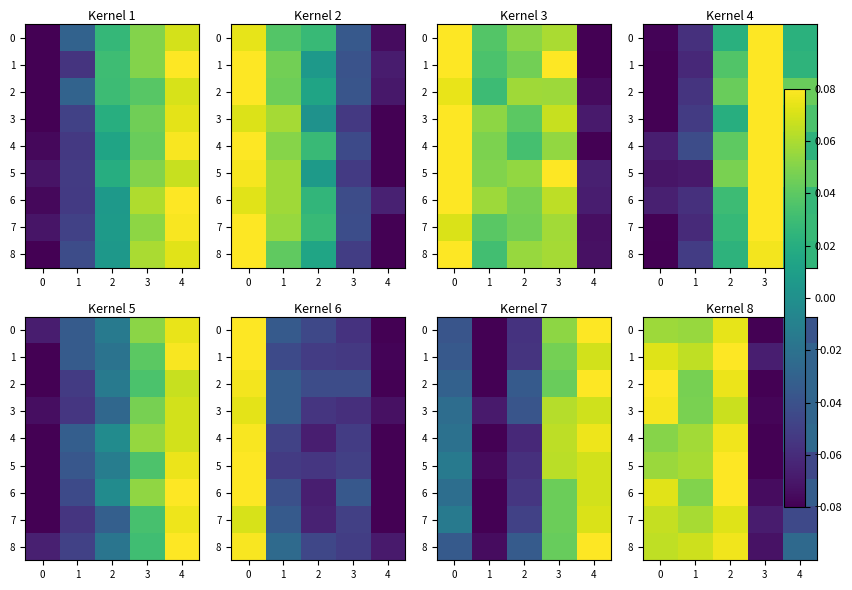

Count the number of categories in the chart.

5